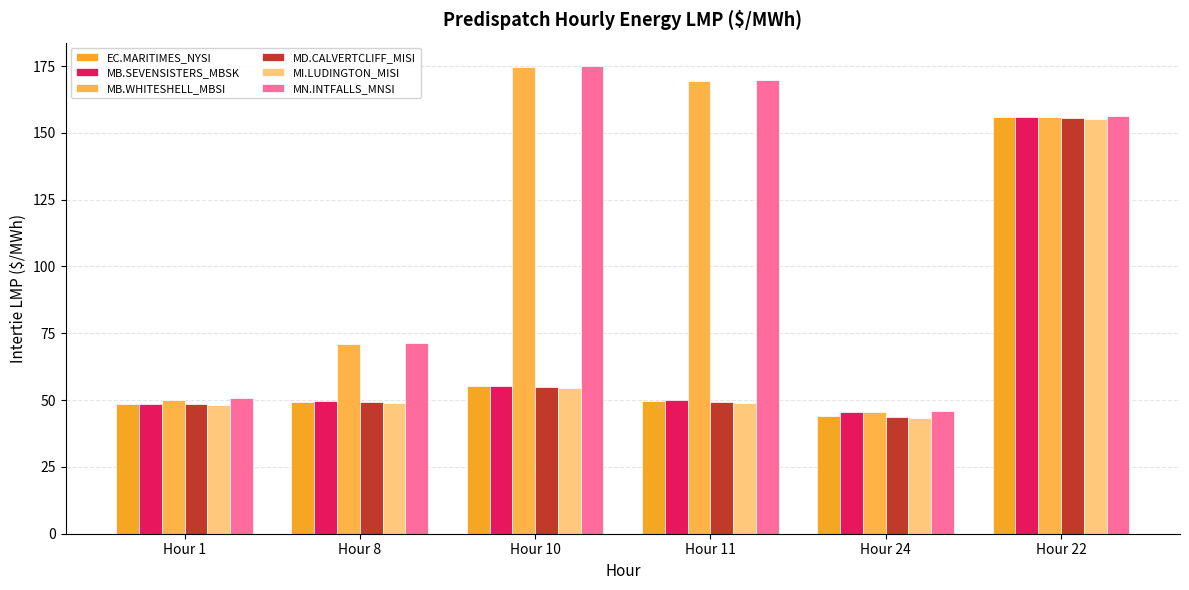

The MB.SEVENSISTERS_MBSK:LMP series shows 48.6 at Hour 1. True or false?

True